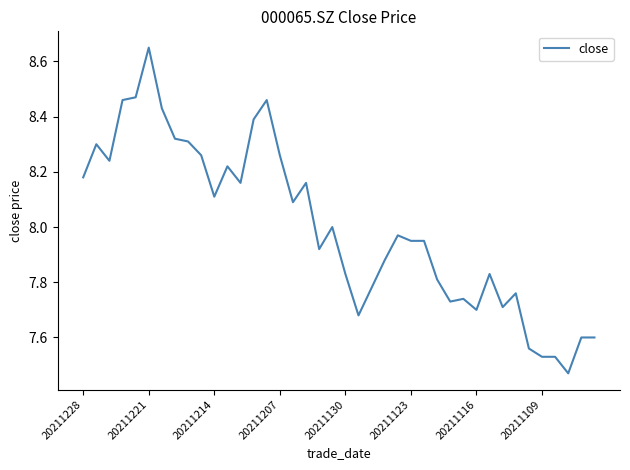

How many lines are shown in the chart?

1